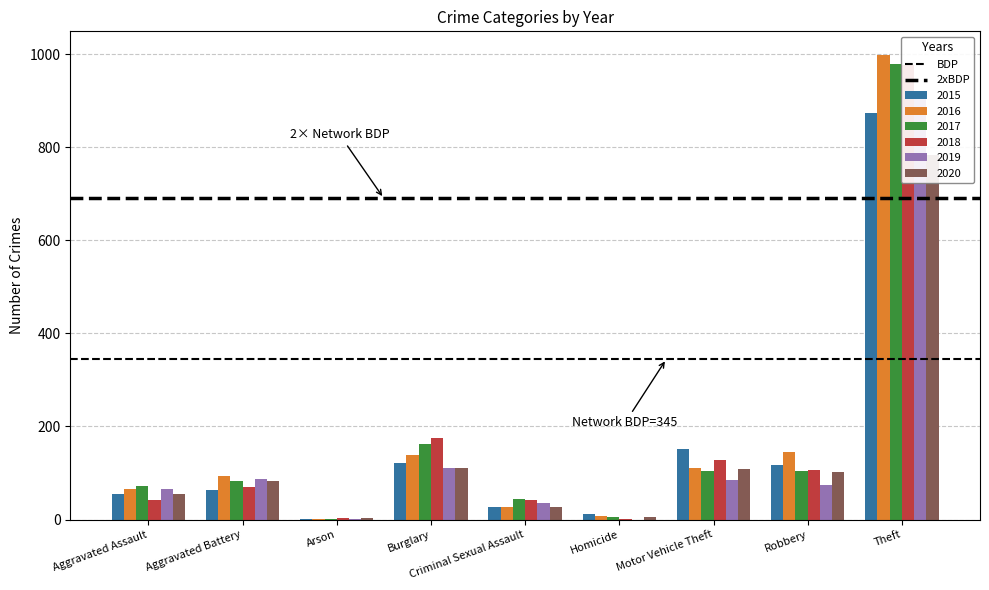

What is the total value across all series at Aggravated Assault?

1035